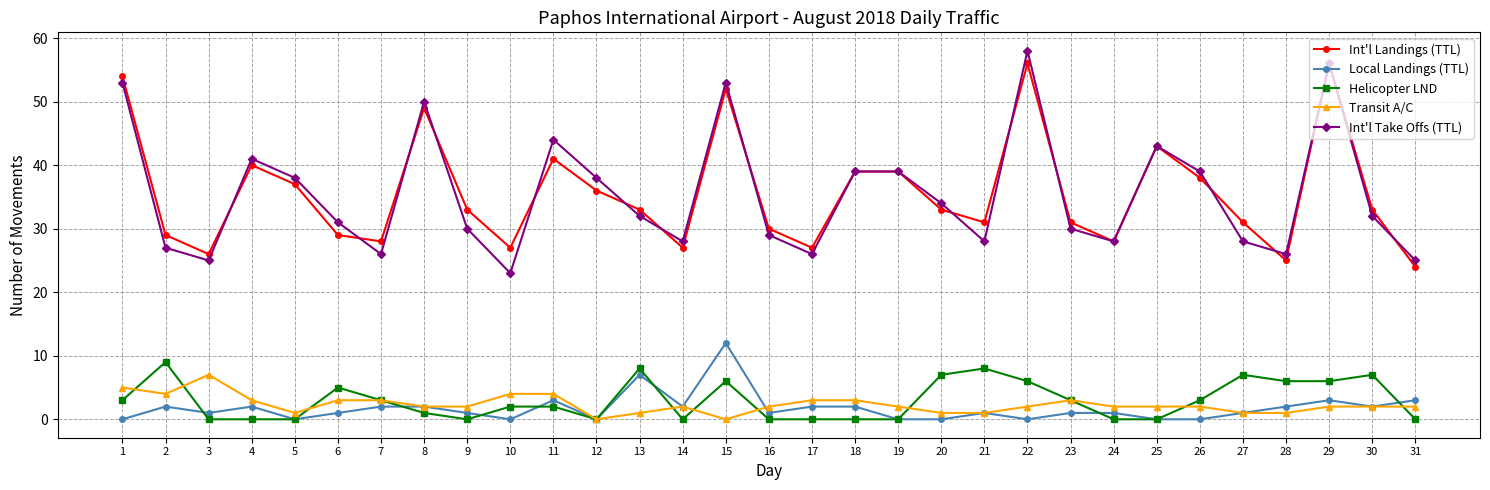

At which label does Helicopter LND first exceed 2?

1